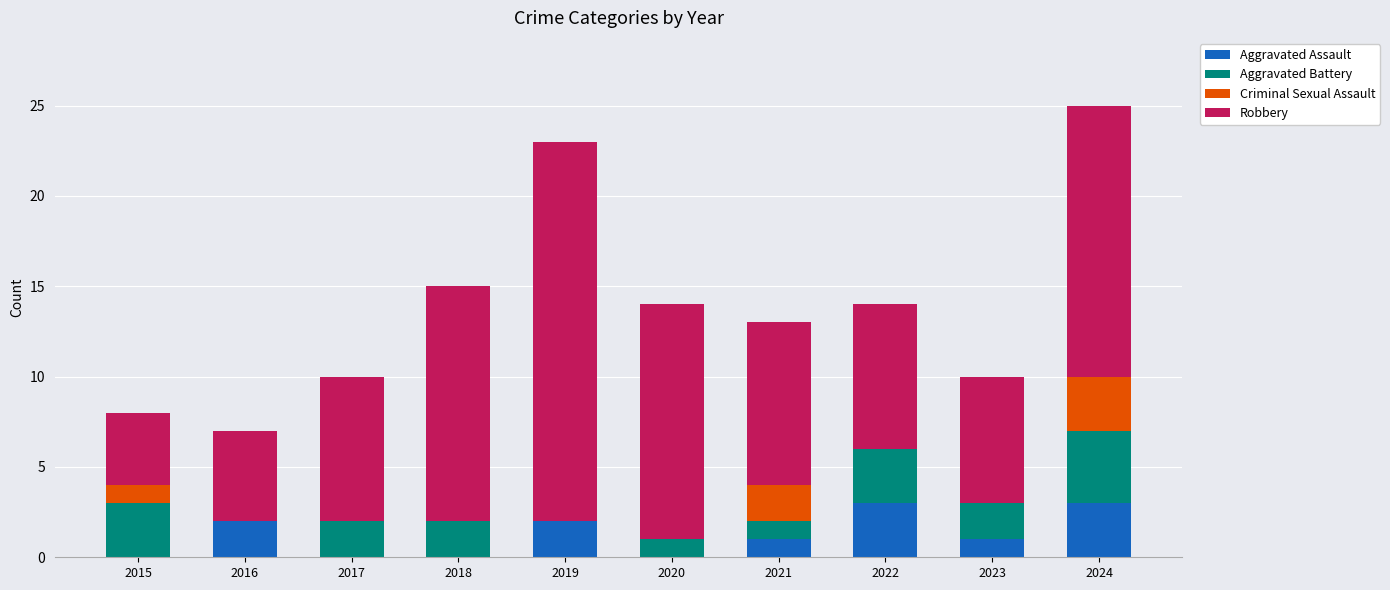

What is the total value across all series at 2024?

25